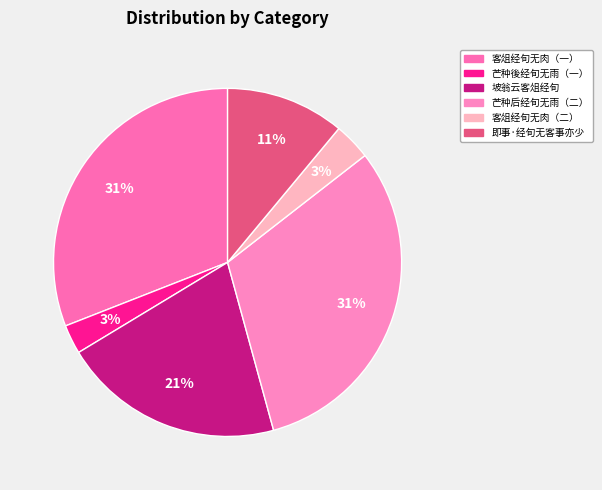

Which category has the smallest portion of the pie?

芒种後经旬无日不雨偶得长句